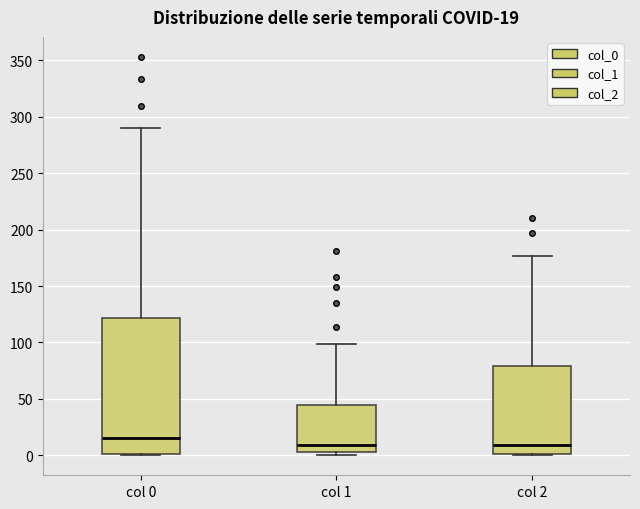

Which box has the highest median line?

col 0